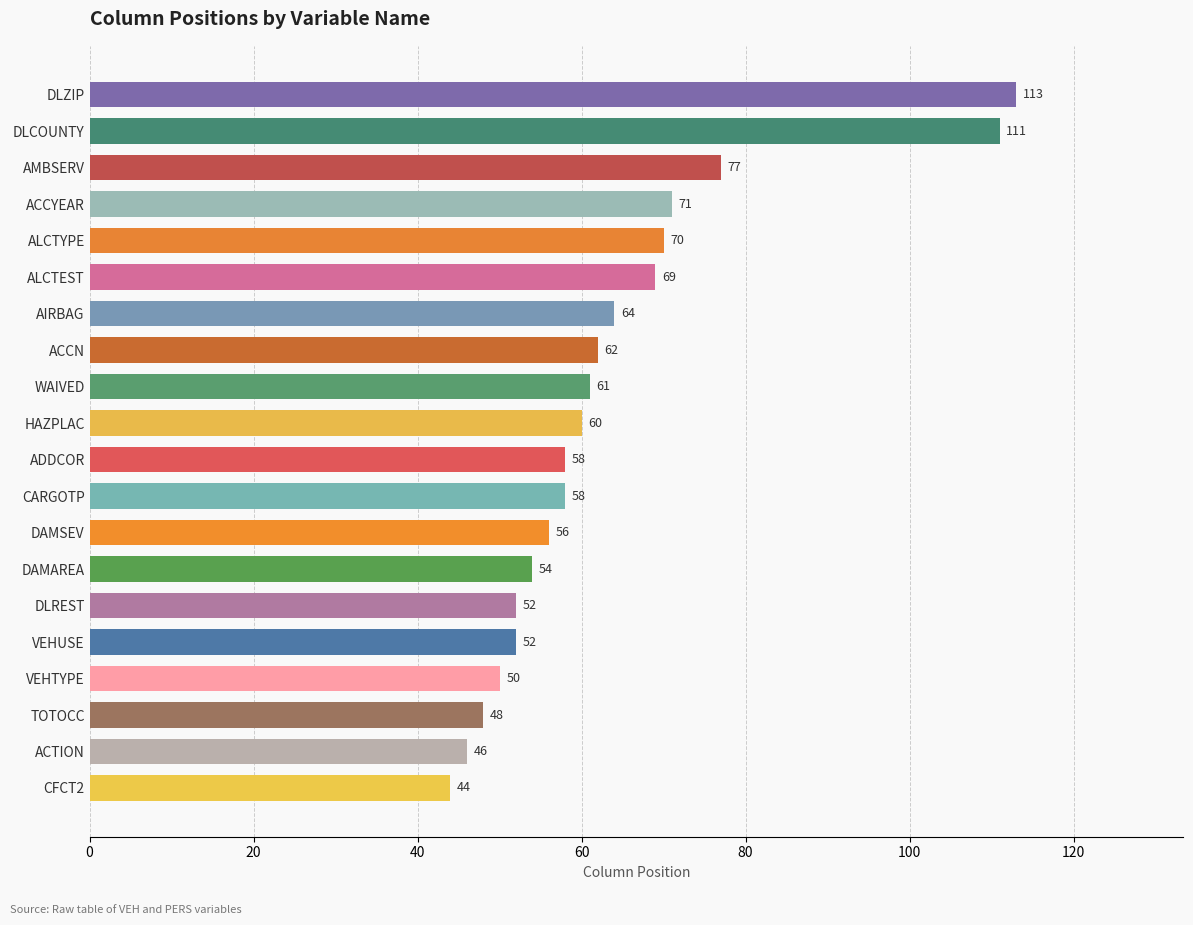

How many categories are shown in the chart?

20